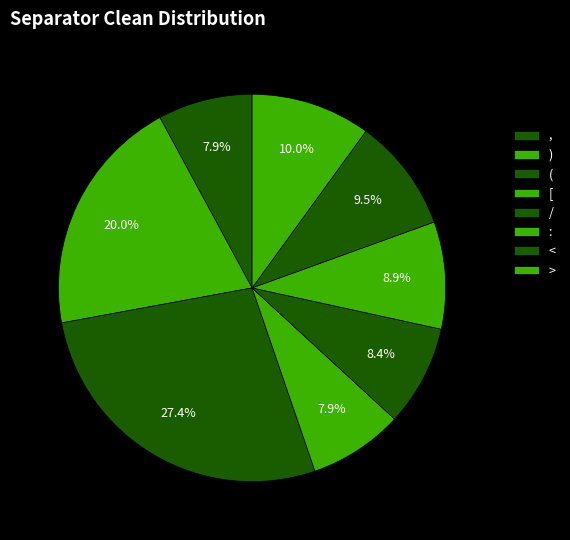

Is ) the majority of the pie?

No